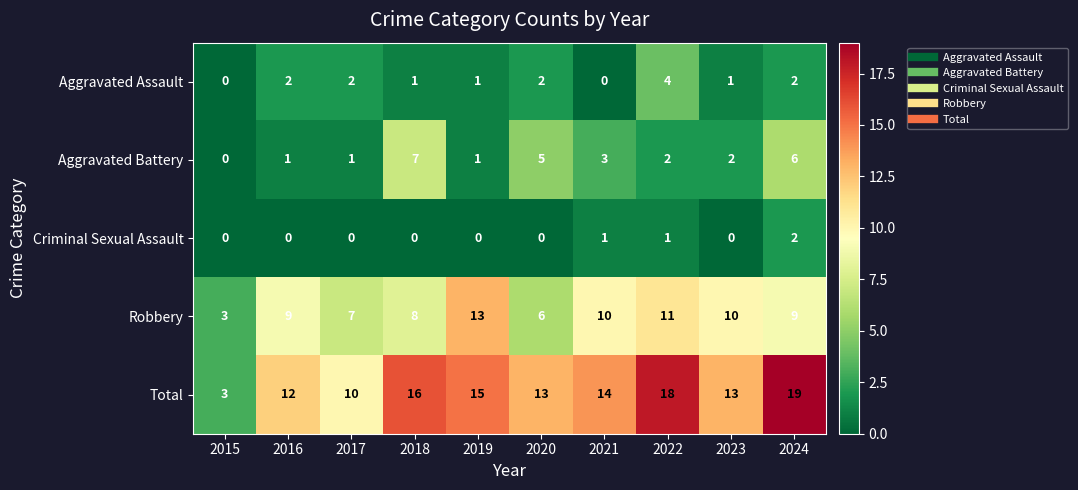

What is the average value of the Robbery series?

9